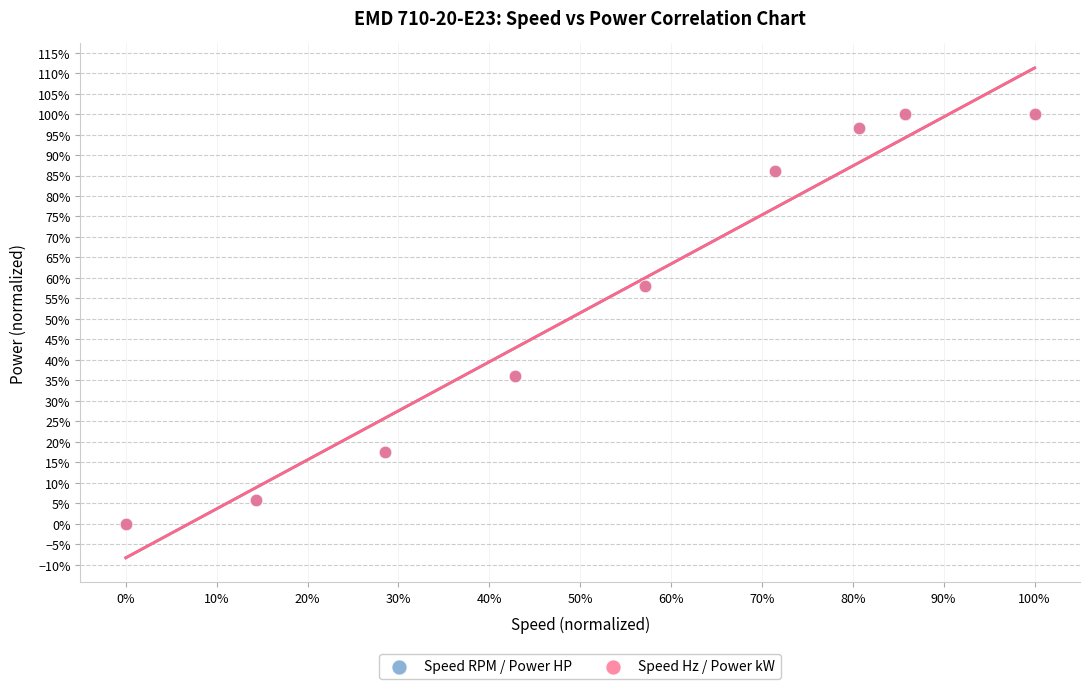

What are all the series names shown in the legend?

Speed RPM / Power HP, Speed Hz / Power kW